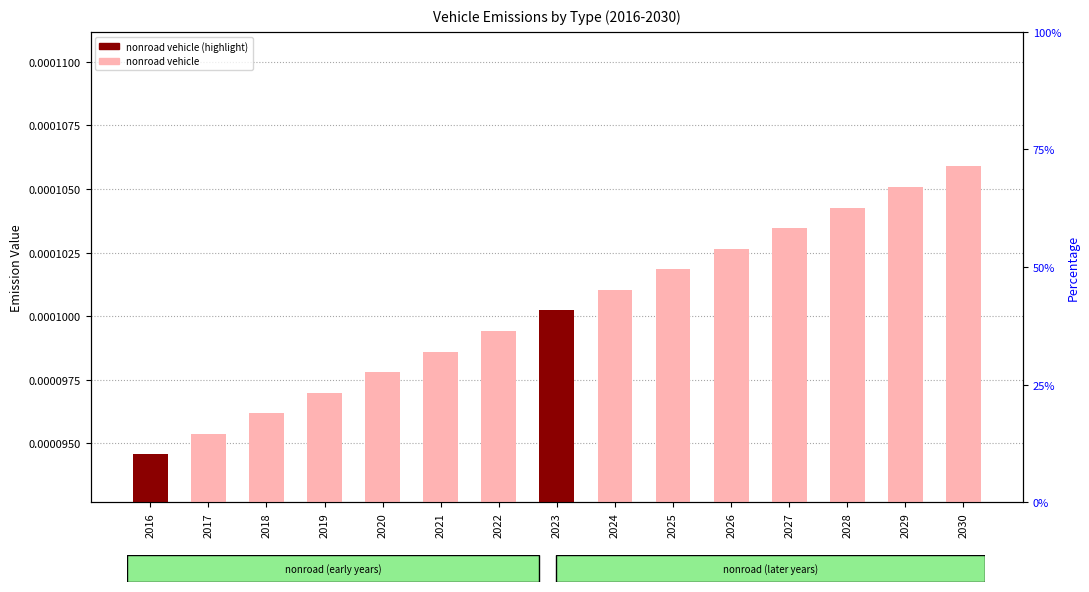

Rank the categories by value from lowest to highest.

2016, 2017, 2018, 2019, 2020, 2021, 2022, 2023, 2024, 2025, 2026, 2027, 2028, 2029, 2030